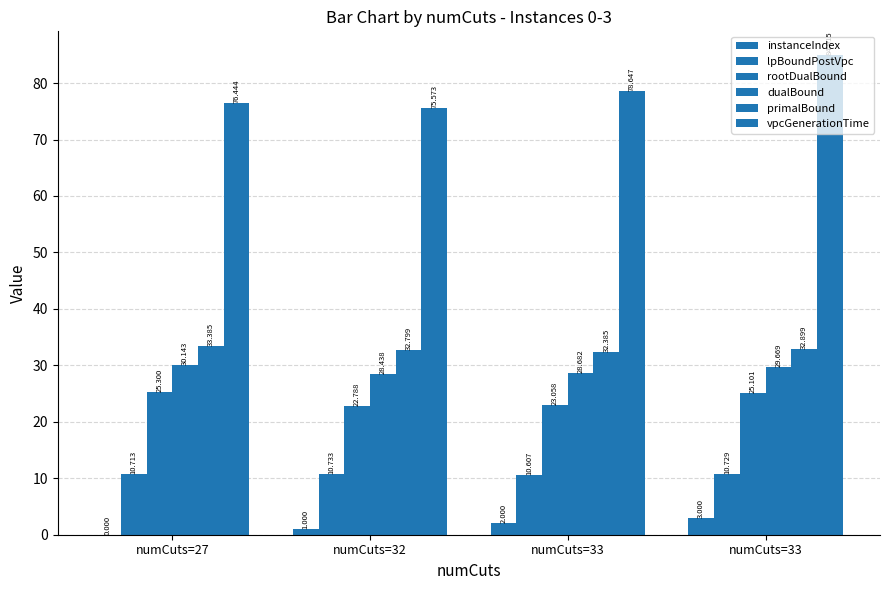

Between numCuts=33 and numCuts=33, which series saw the biggest shift?

vpcGenerationTime